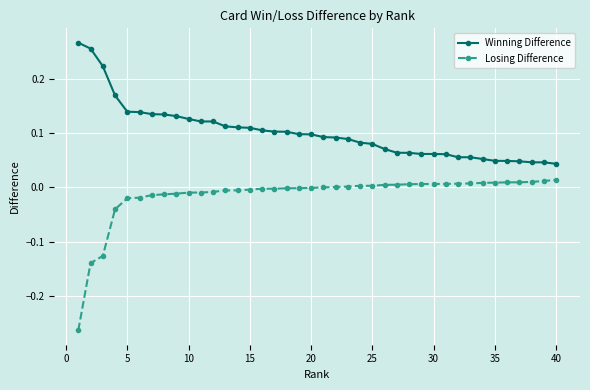

True or false: Losing Difference and Winning Difference cross at least once.

False